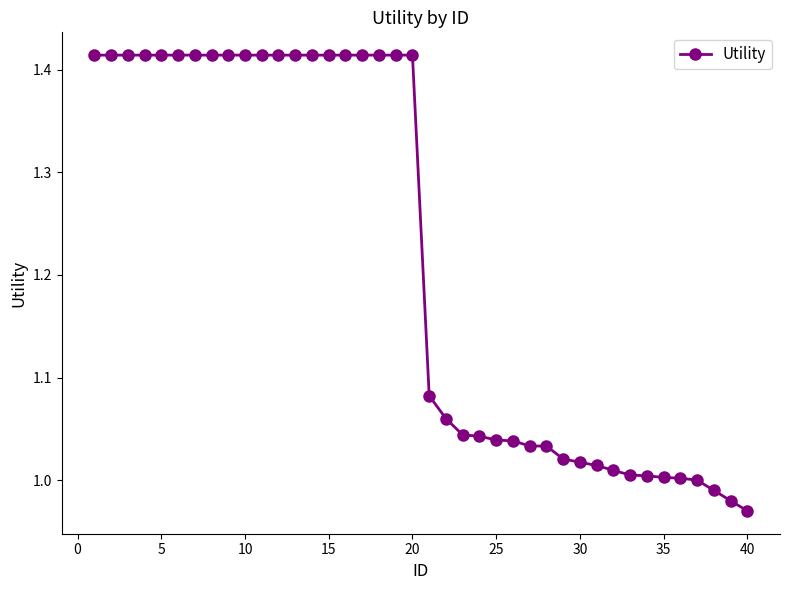

What is the difference between the maximum and second lowest values?

0.4